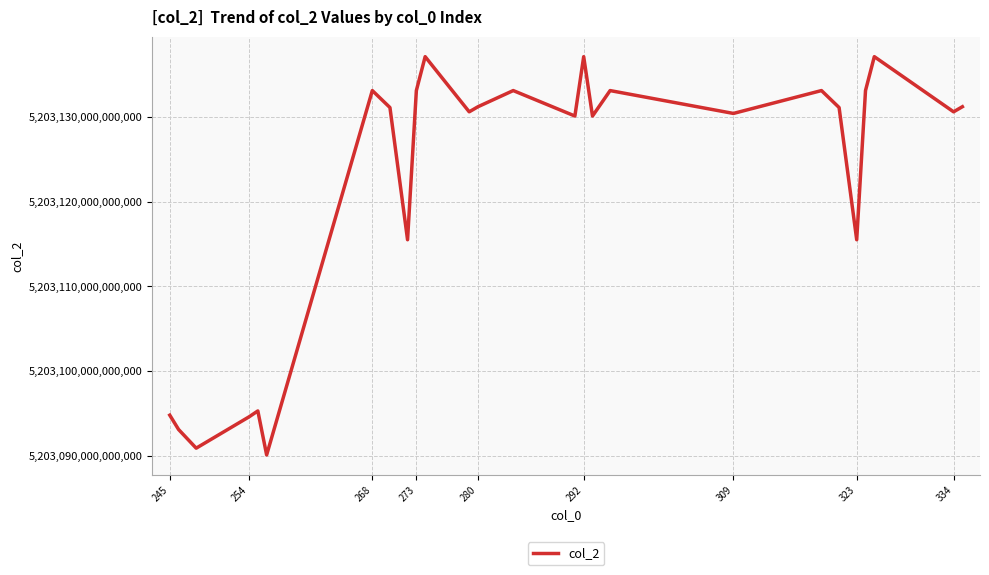

Does the chart display data point markers on the line(s)?

No